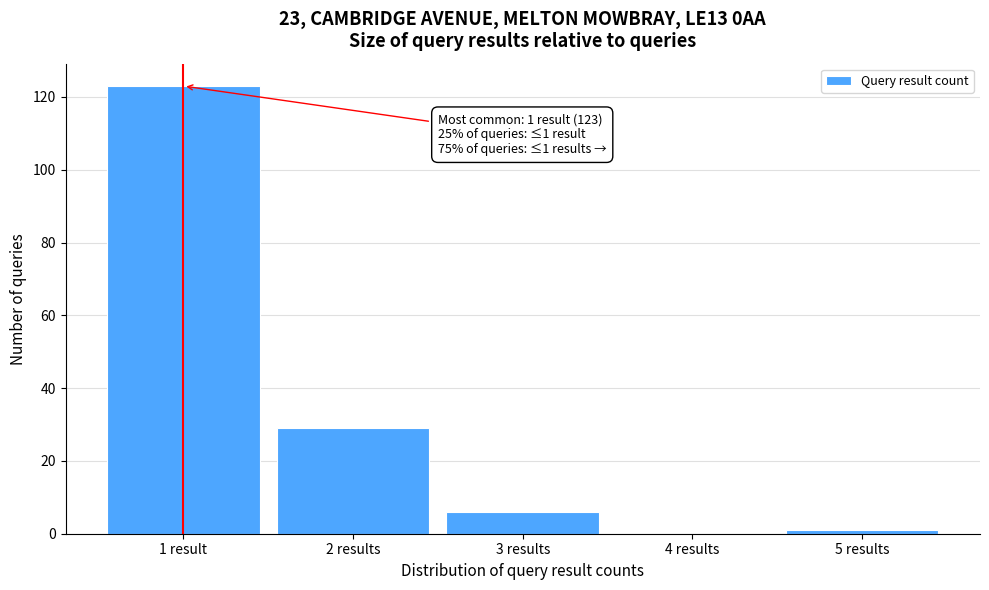

Reading right to left, transcribe all the data shown in this chart.

5 results=1	4 results=0	3 results=6	2 results=29	1 result=123